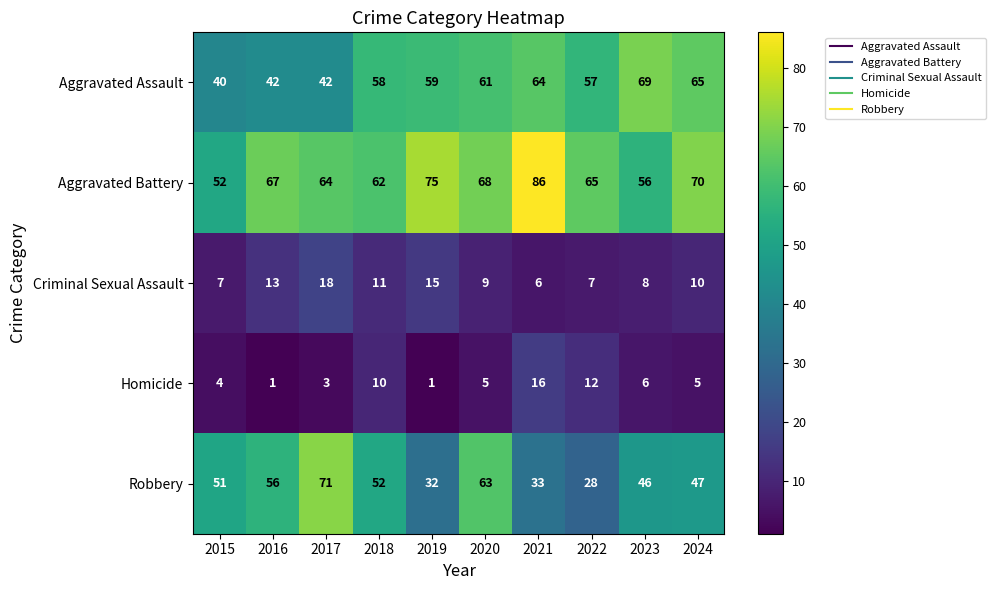

Rank the series by their maximum value, from highest to lowest.

Aggravated Battery, Robbery, Aggravated Assault, Criminal Sexual Assault, Homicide